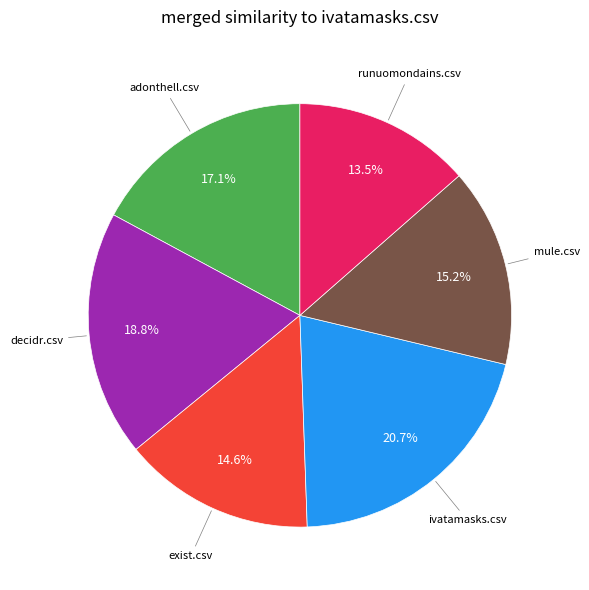

Is there a majority slice in this chart?

No